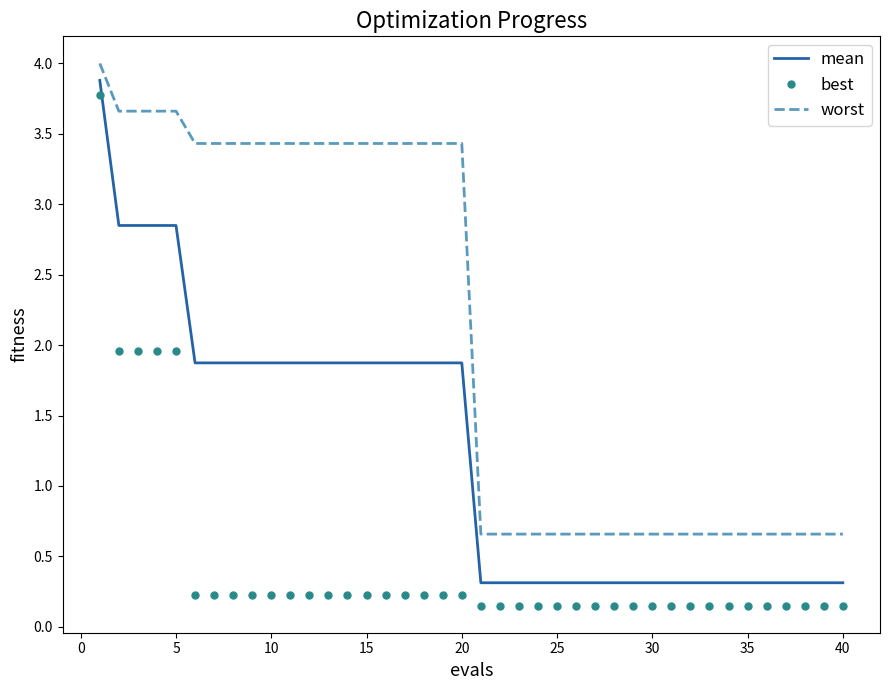

What is the maximum value shown in the chart?

4.0